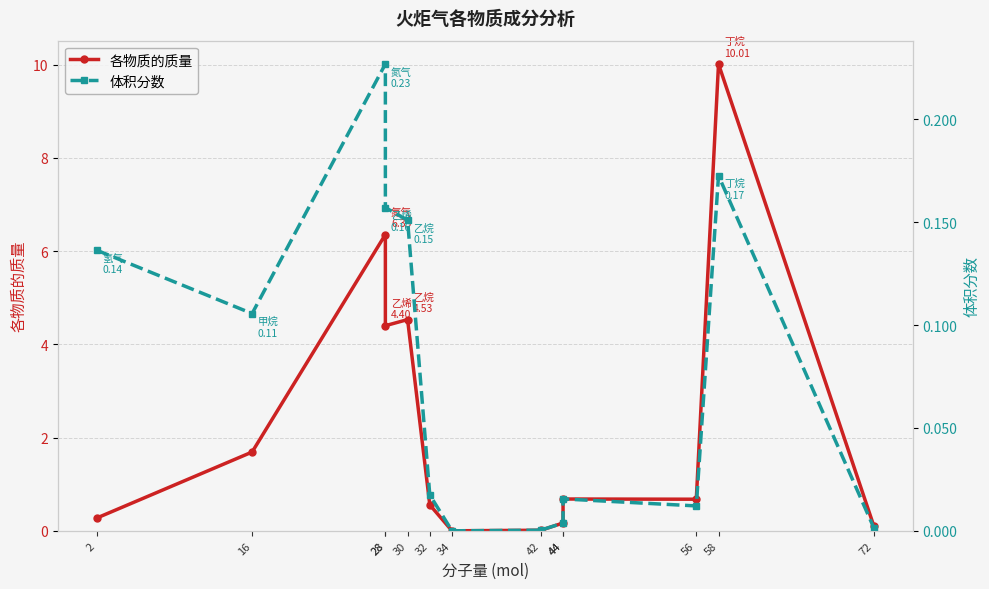

What is the difference between the 各物质的质量 values at 28 and 56?

3.7